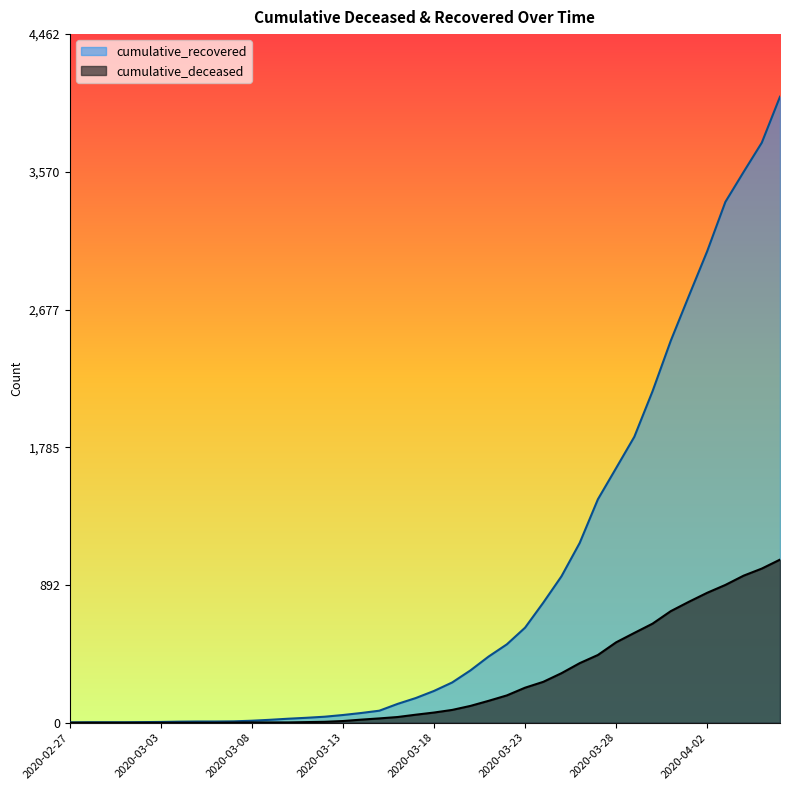

Between 2020-03-10 and 2020-03-30, which series saw the biggest shift?

cumulative_recovered